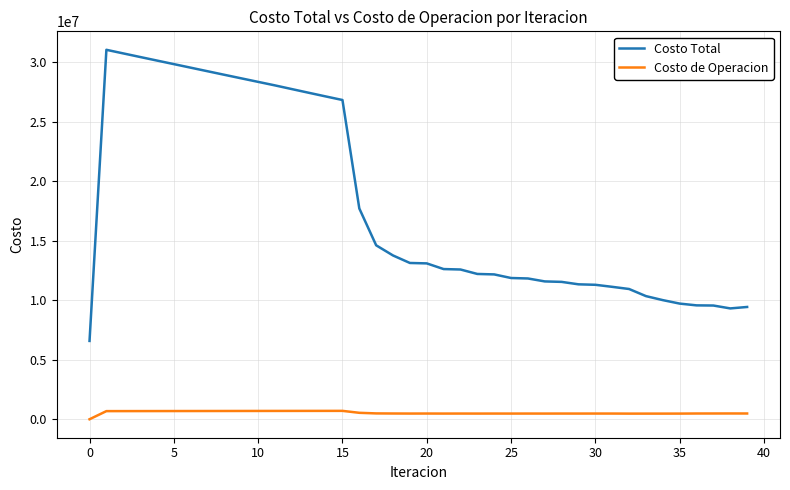

Which series has the largest total across all categories?

Costo Total